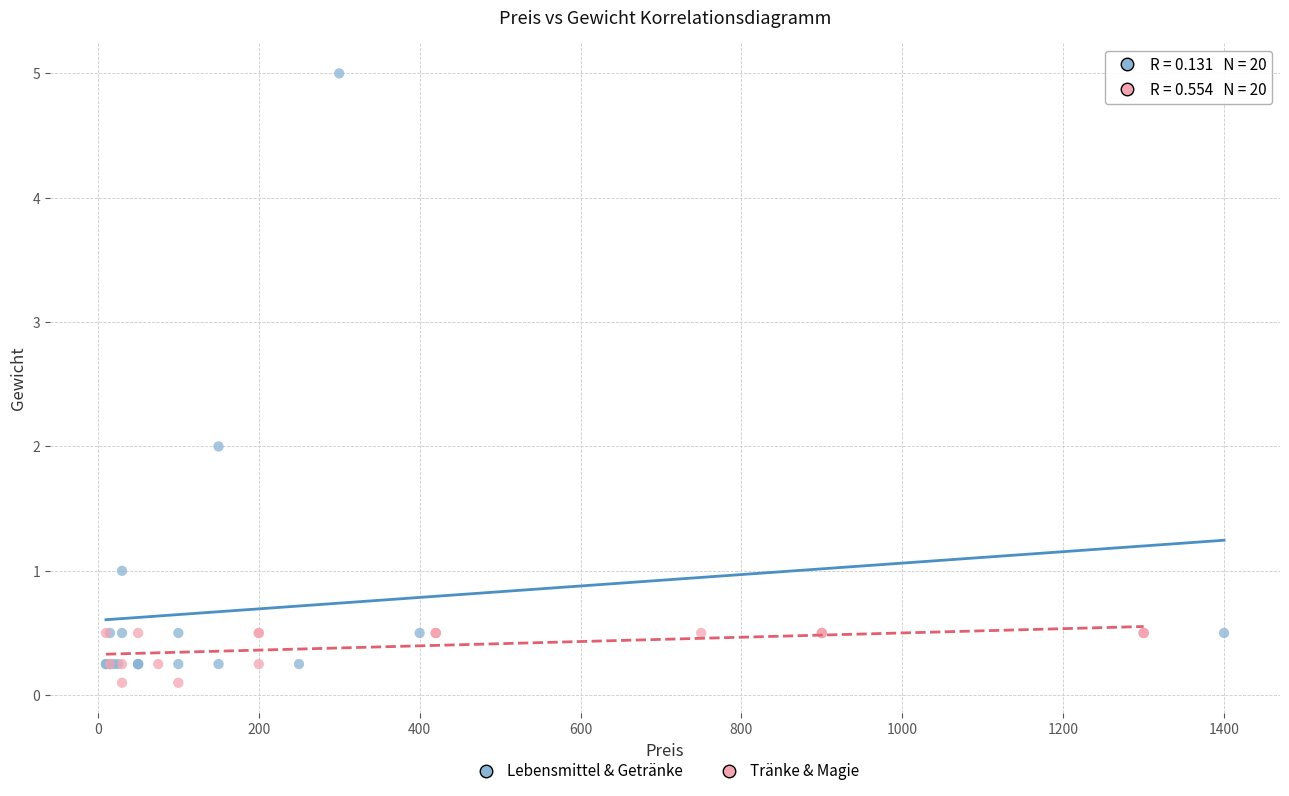

Which series has the widest spread of Y values?

Lebensmittel & Getränke